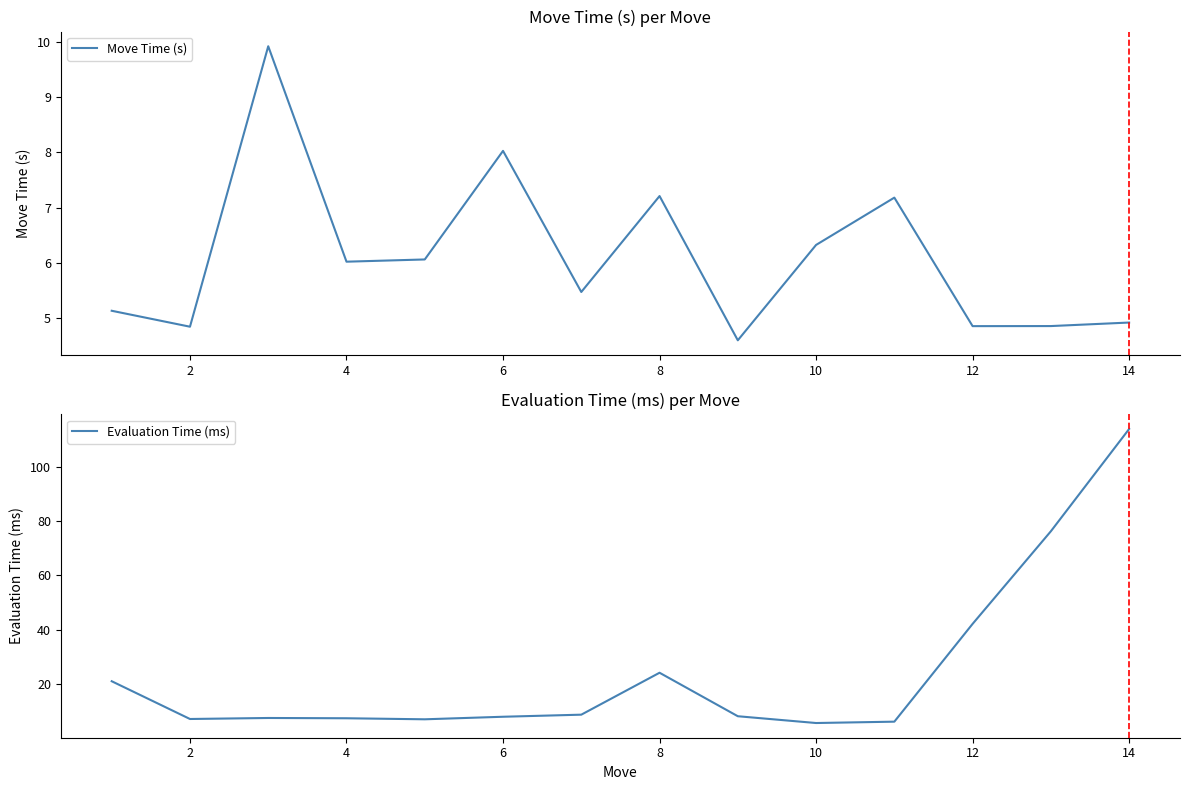

What is the difference between the maximum and second lowest values in the Move Time (s) series?

5.1